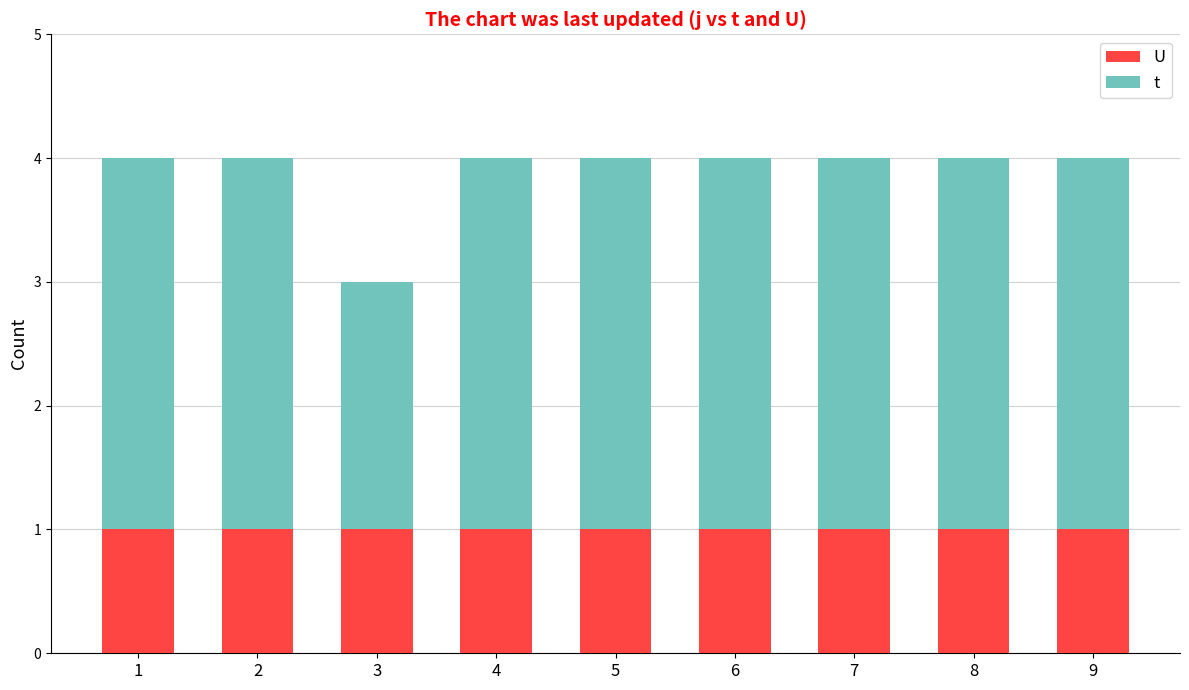

What is the total value across all series at 9?

4